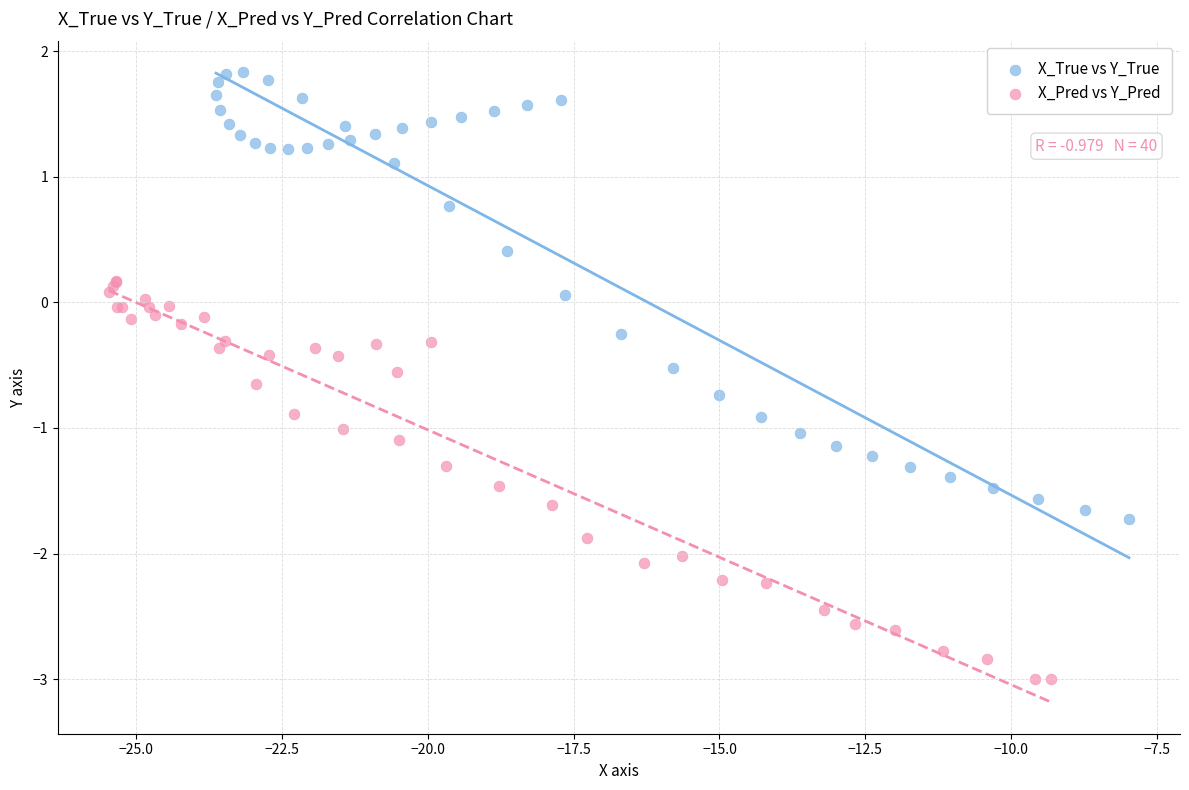

Which series has the largest Y range (max minus min)?

X_True vs Y_True